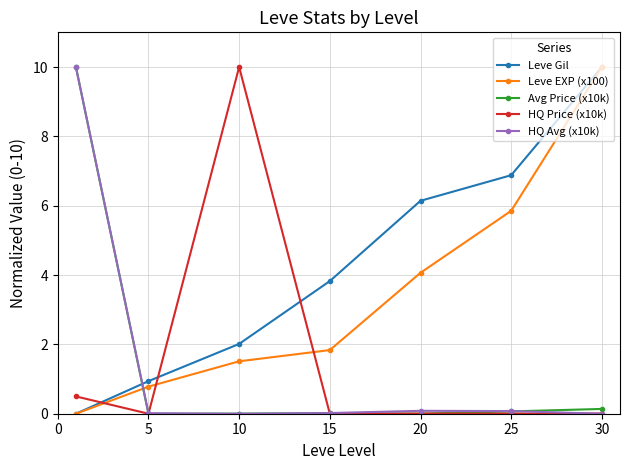

Which series has the largest total across all categories?

Leve Gil